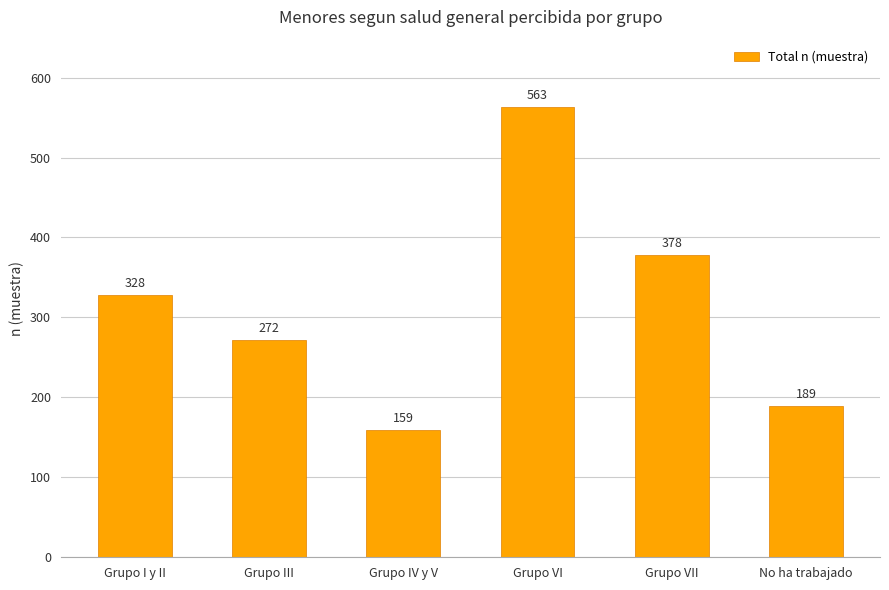

What is the sum of all values?

1889